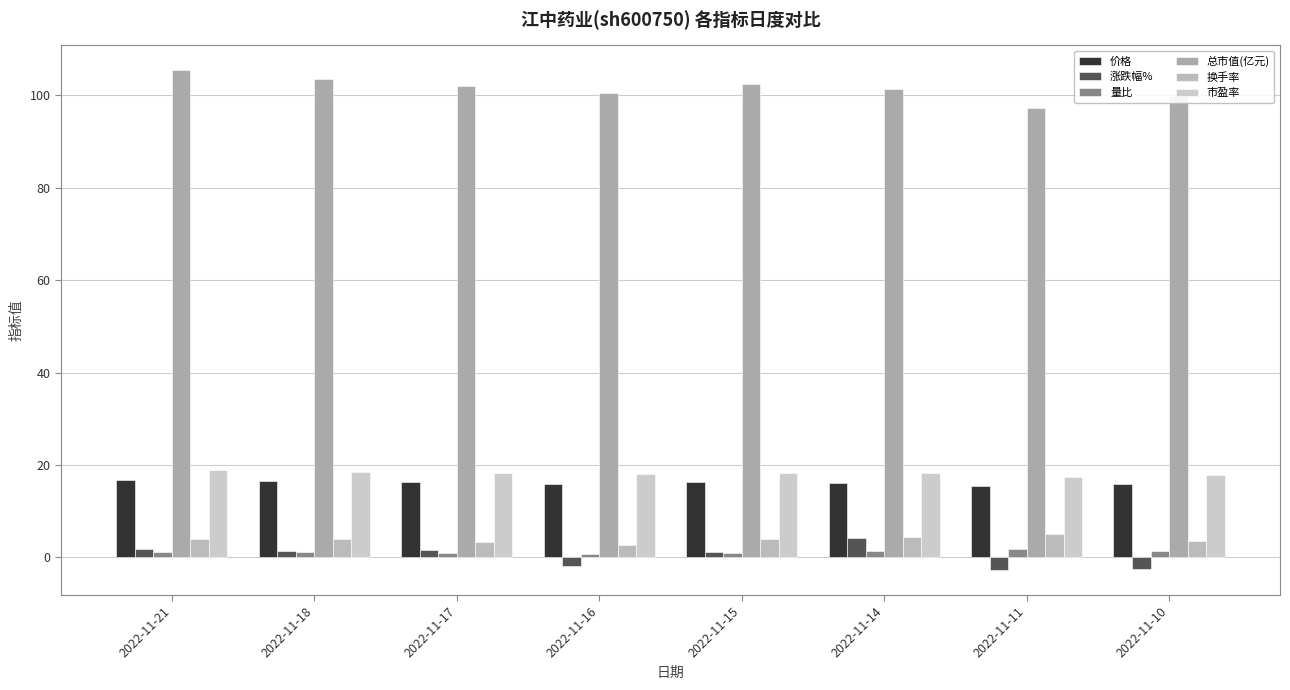

Reading left to right, extract all data points from this chart.

价格: 16.8	16.4	16.2	16.0	16.3	16.1	15.4	15.9
涨跌幅%: 1.9	1.4	1.6	-1.9	1.1	4.3	-2.8	-2.5
量比: 1.1	1.0	0.9	0.7	1.0	1.3	1.7	1.2
总市值(亿元): 105.5	103.5	102.1	100.5	102.5	101.4	97.2	100.0
换手率: 3.9	4.0	3.4	2.7	3.9	4.3	5.0	3.5
市盈率: 18.9	18.5	18.3	18.0	18.3	18.1	17.4	17.9